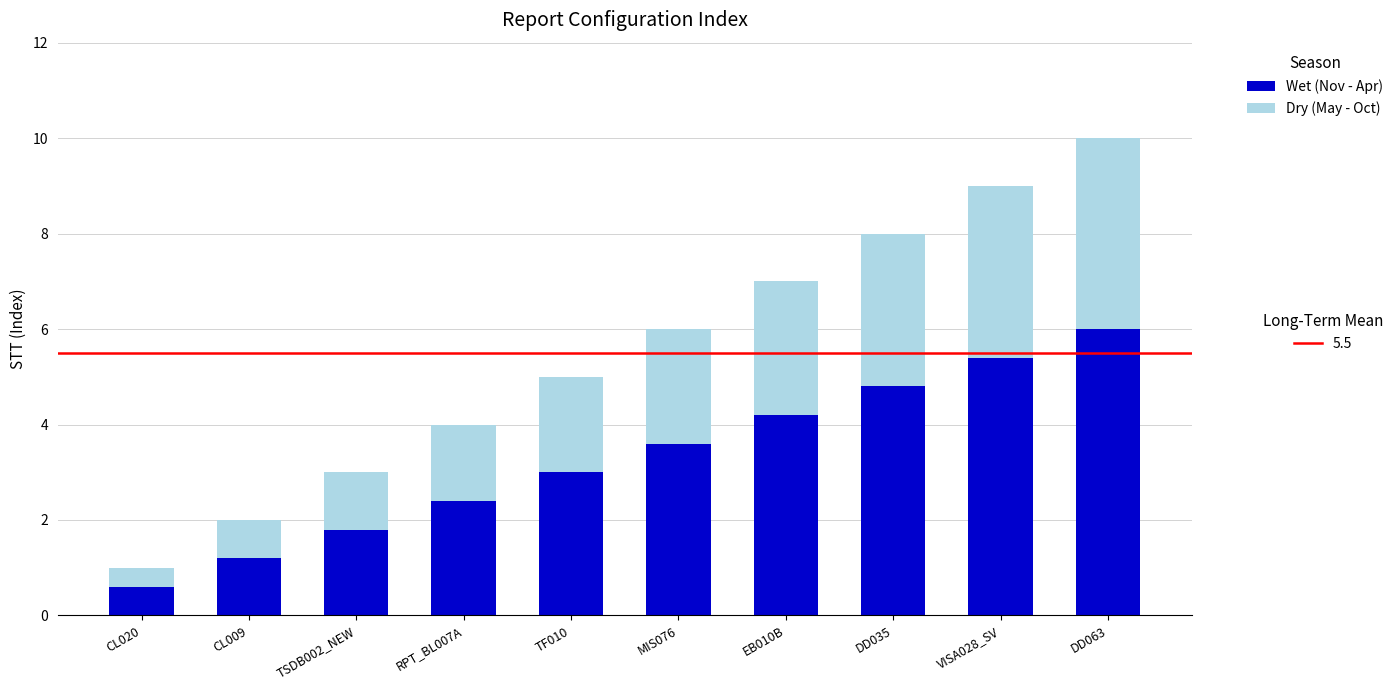

What is the total value across all series at RPT_BL007A?

4.0